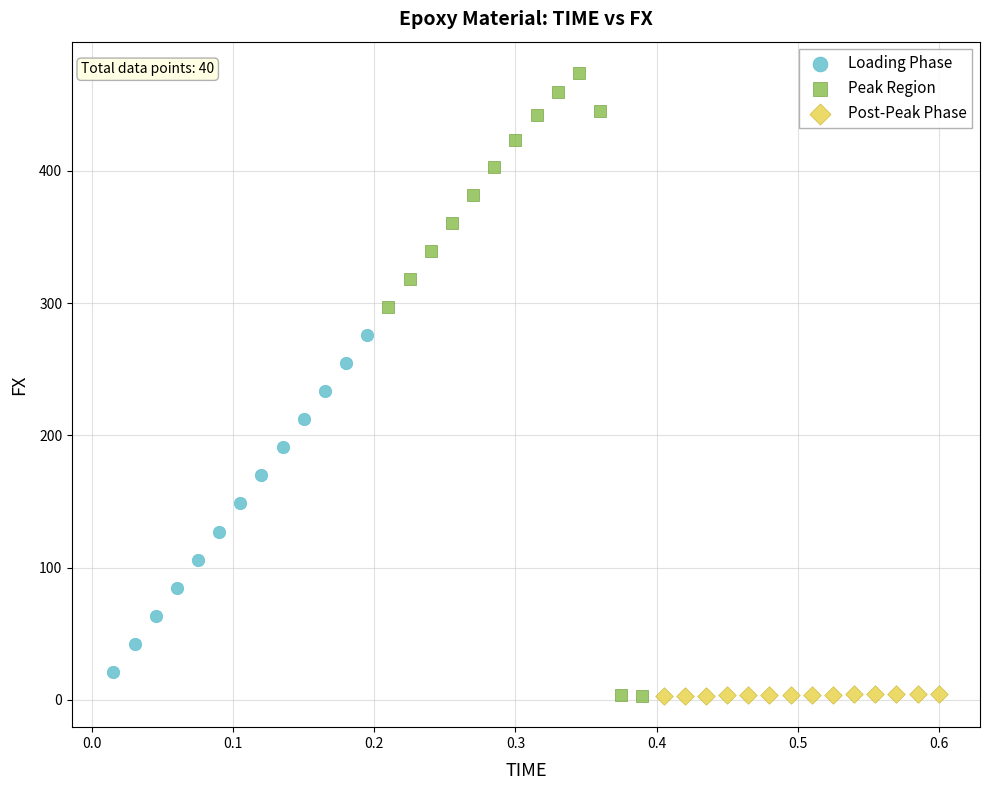

Which series has the largest Y range (max minus min)?

Peak Region